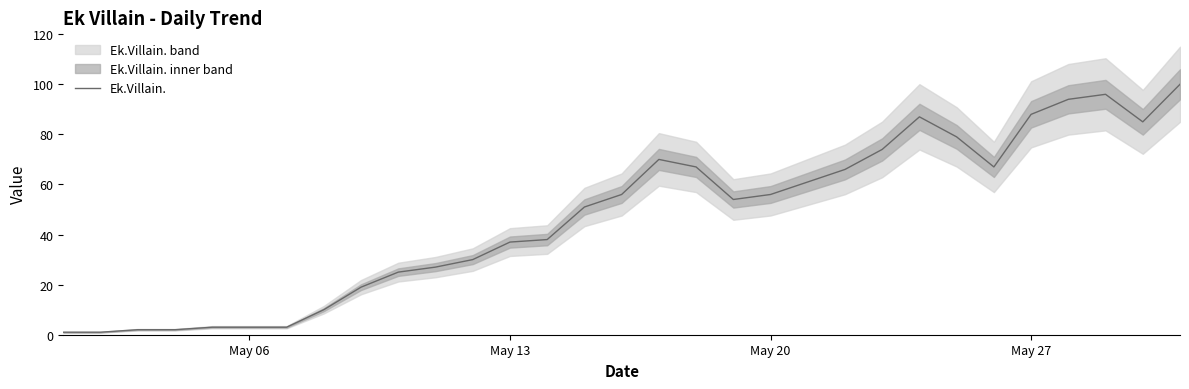

Is this an area chart (filled region under the line)?

No